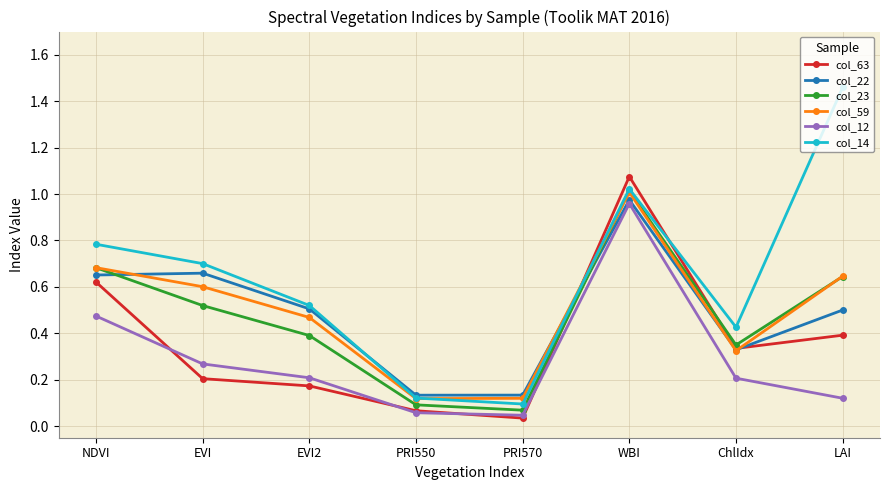

Rank the categories by col_14 value from lowest to highest.

PRI570, PRI550, ChlIdx, EVI2, EVI, NDVI, WBI, LAI